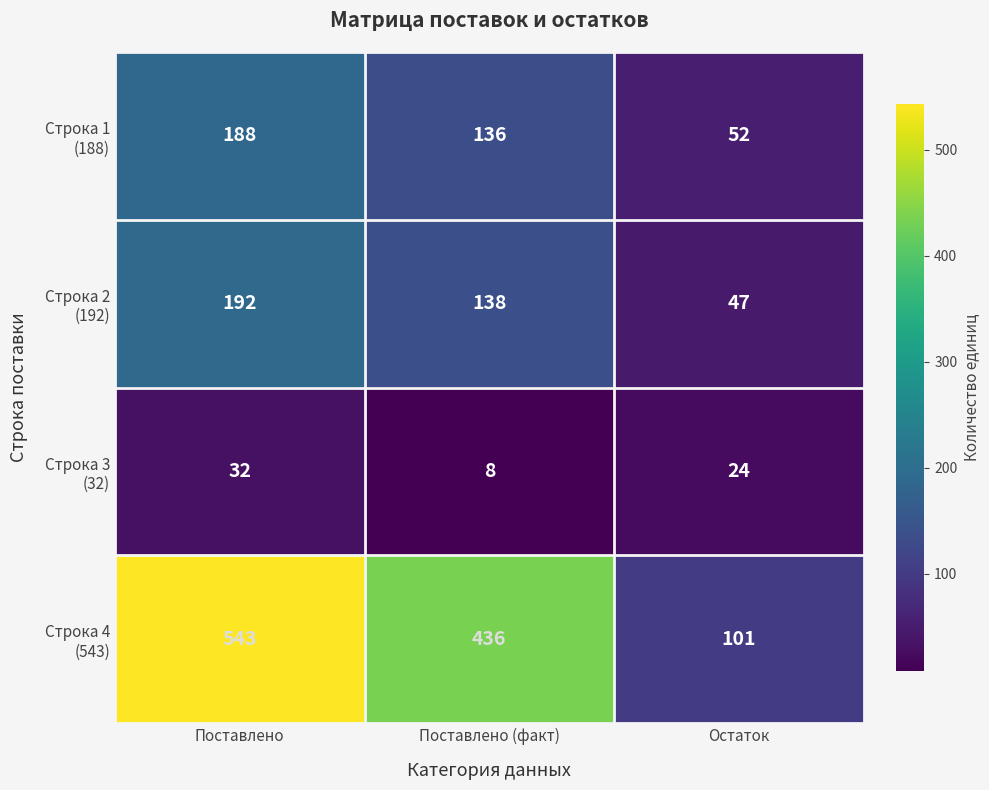

Which label corresponds to the largest value in the chart?

Поставлено